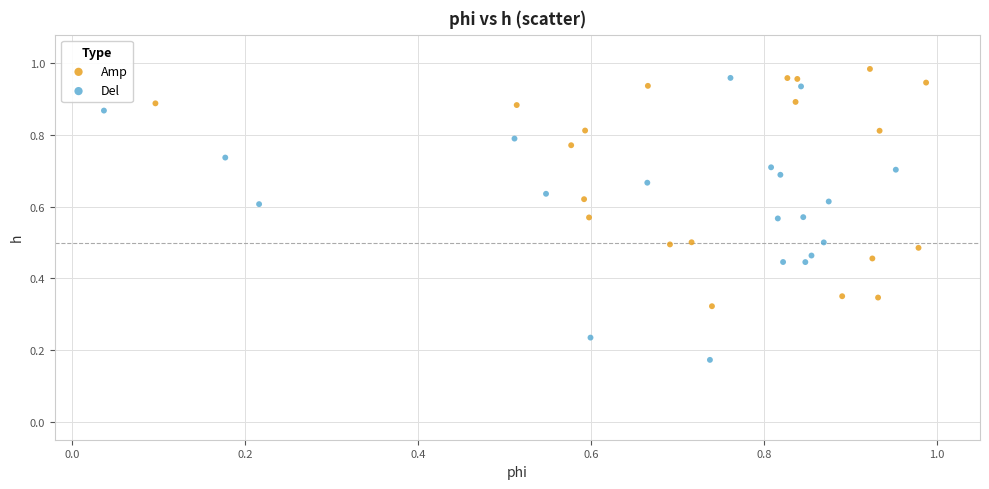

Which series reaches the minimum Y coordinate?

Del